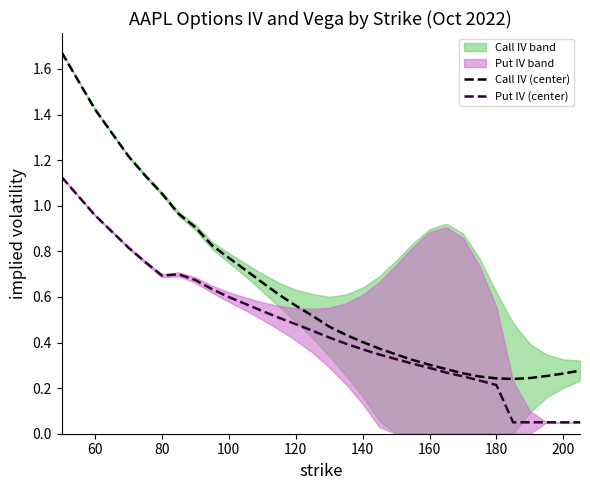

What is the value of the Call IV (center) point at the 25th from the left?

0.2